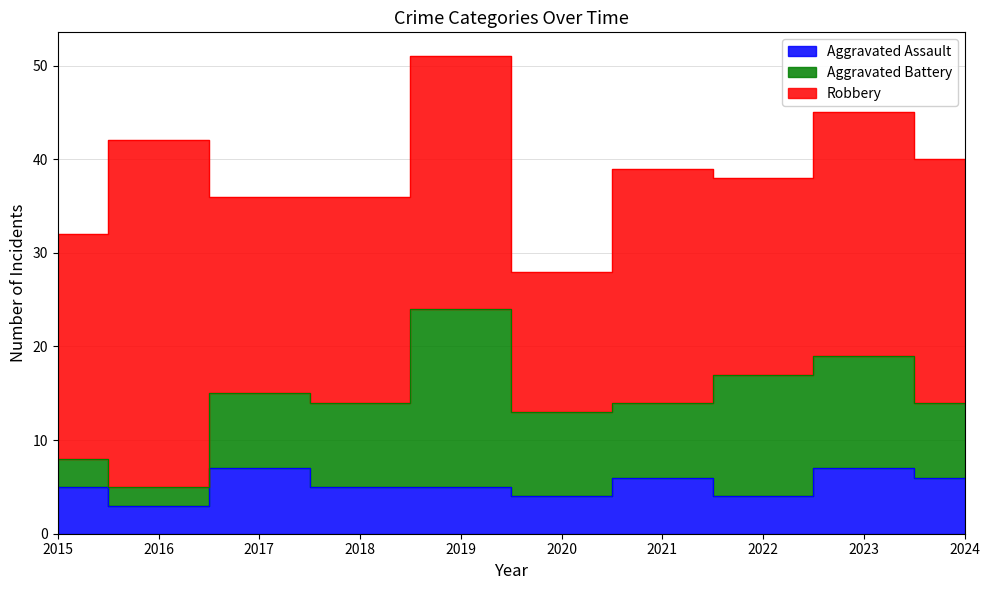

Rank the series by their maximum value, from lowest to highest.

Aggravated Assault, Aggravated Battery, Robbery